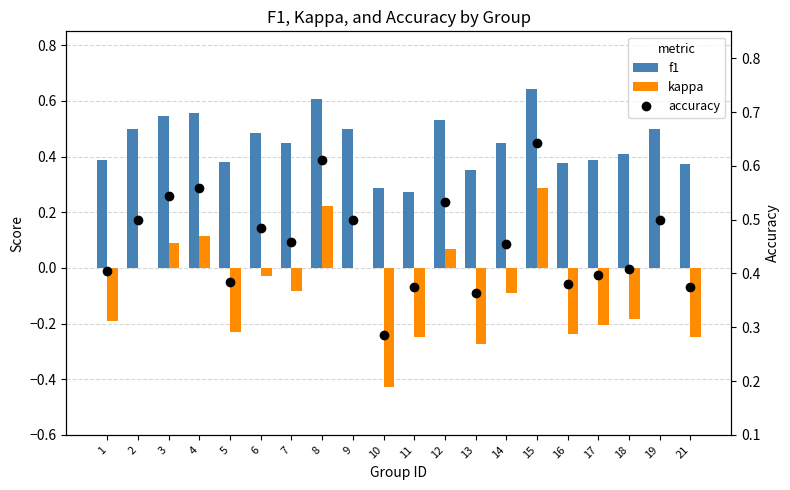

What is the value of the f1 bar at the 5th from the left?

0.4